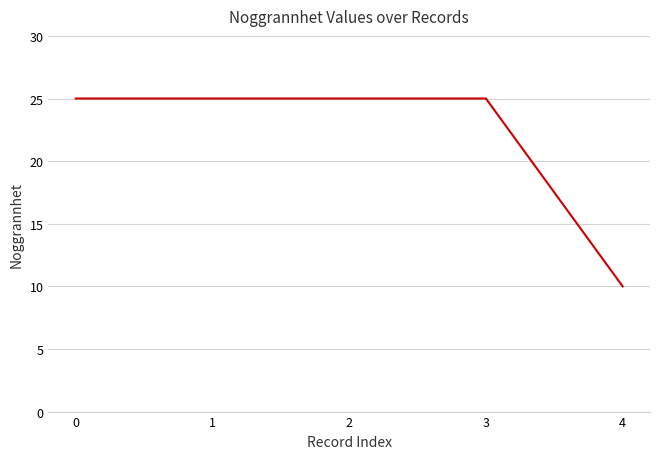

What is the sum of all values?

110